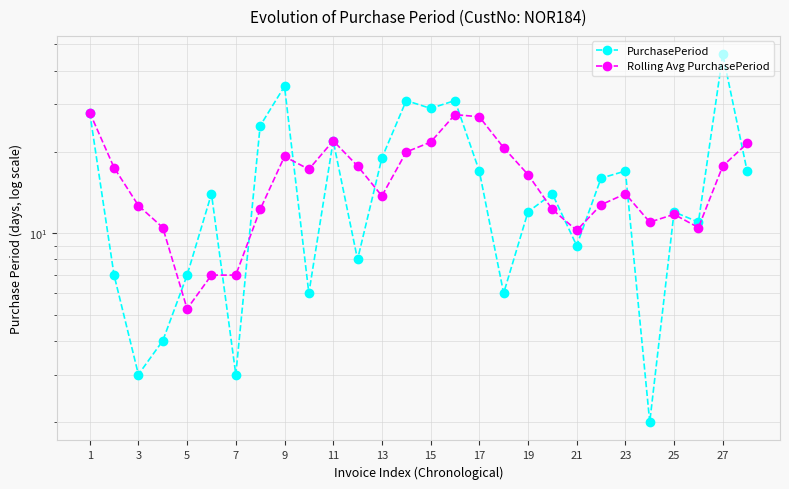

How many interior local valleys does the Rolling Avg PurchasePeriod series have?

6